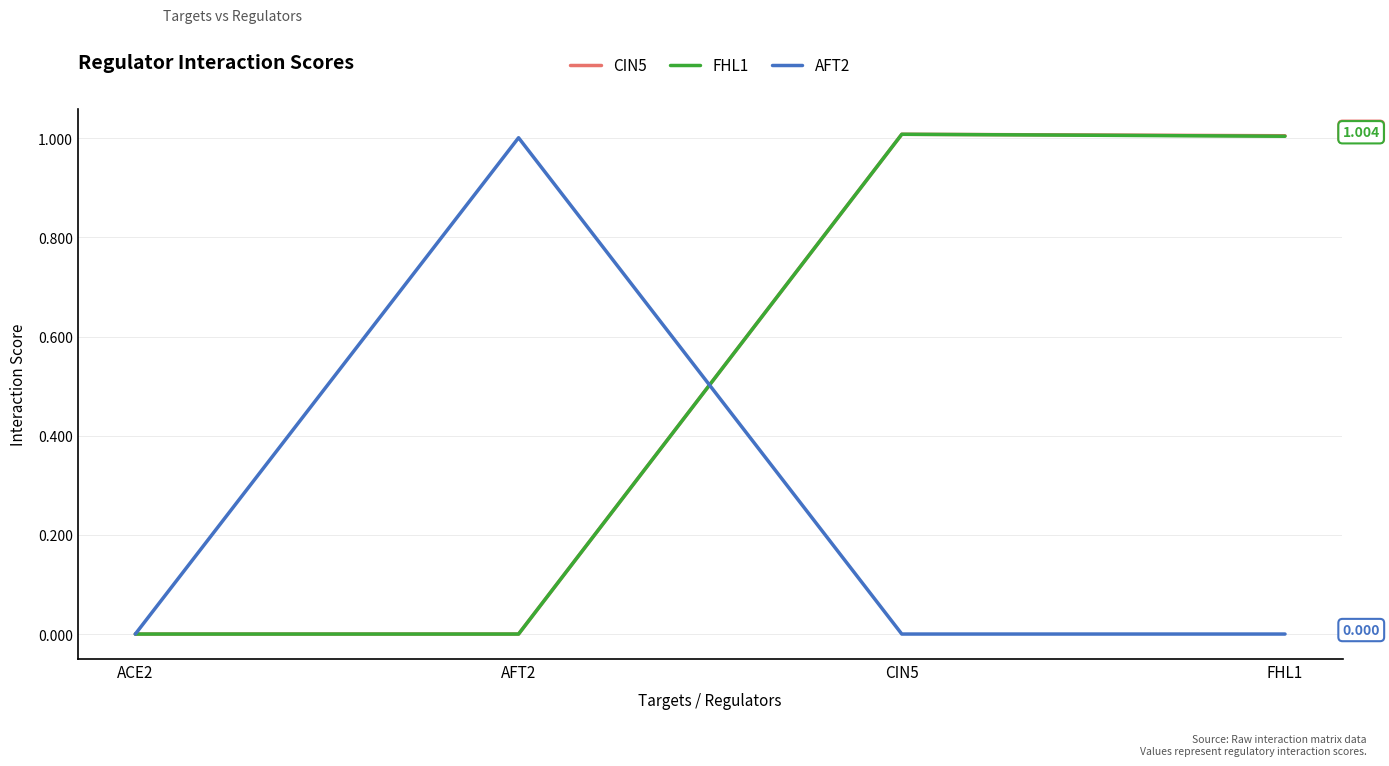

Reading right to left, list all the values displayed in this chart.

CIN5: 1.0	1.0	0.0	0.0
FHL1: 1.0	1.0	0.0	0.0
AFT2: 0.0	0.0	1.0	0.0